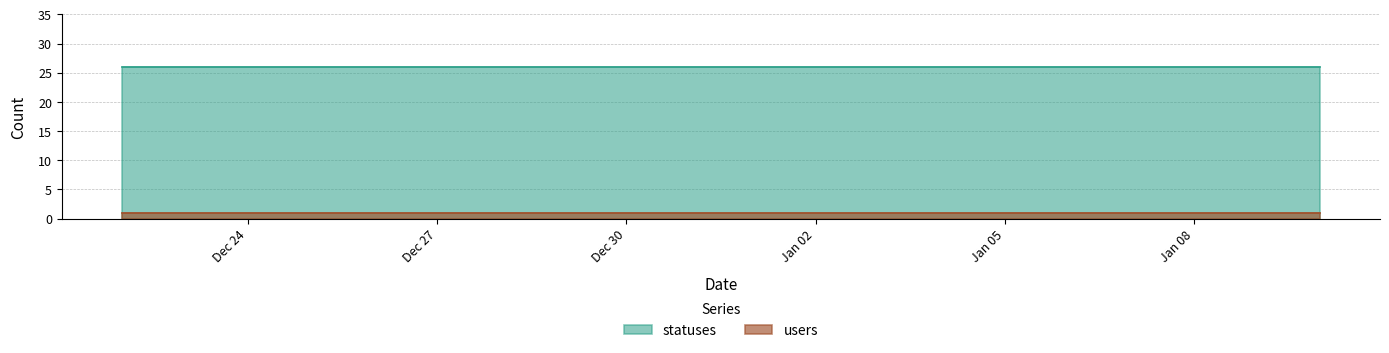

True or false: statuses and users cross at least once.

False